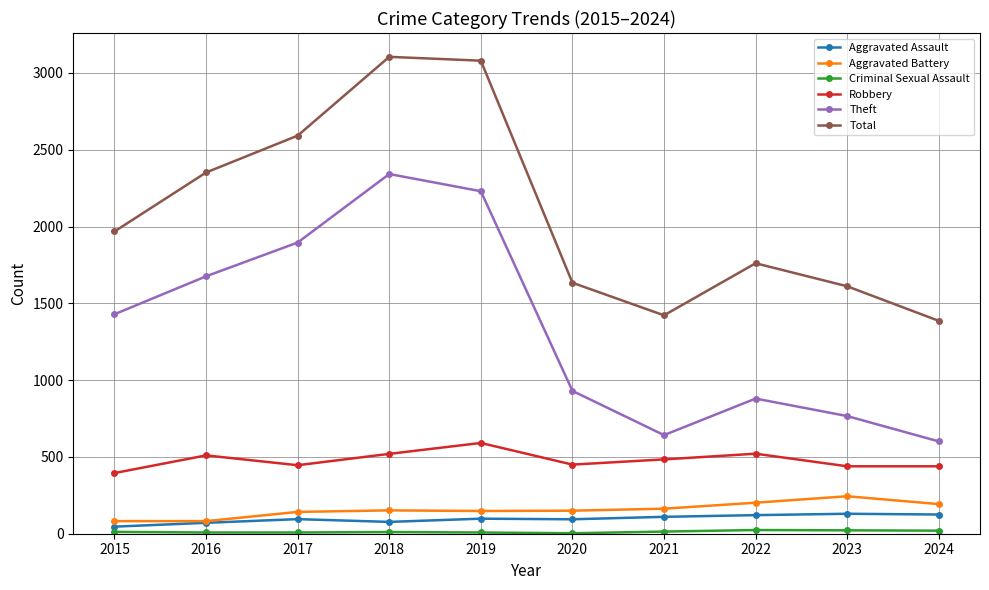

Which series changed the most between 2015 and 2024?

Theft